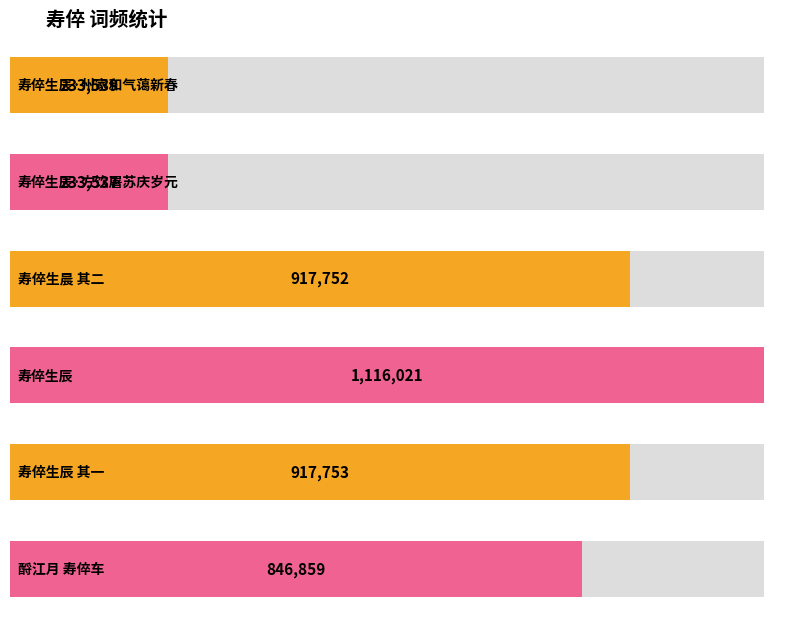

What is the greatest value displayed?

1116021